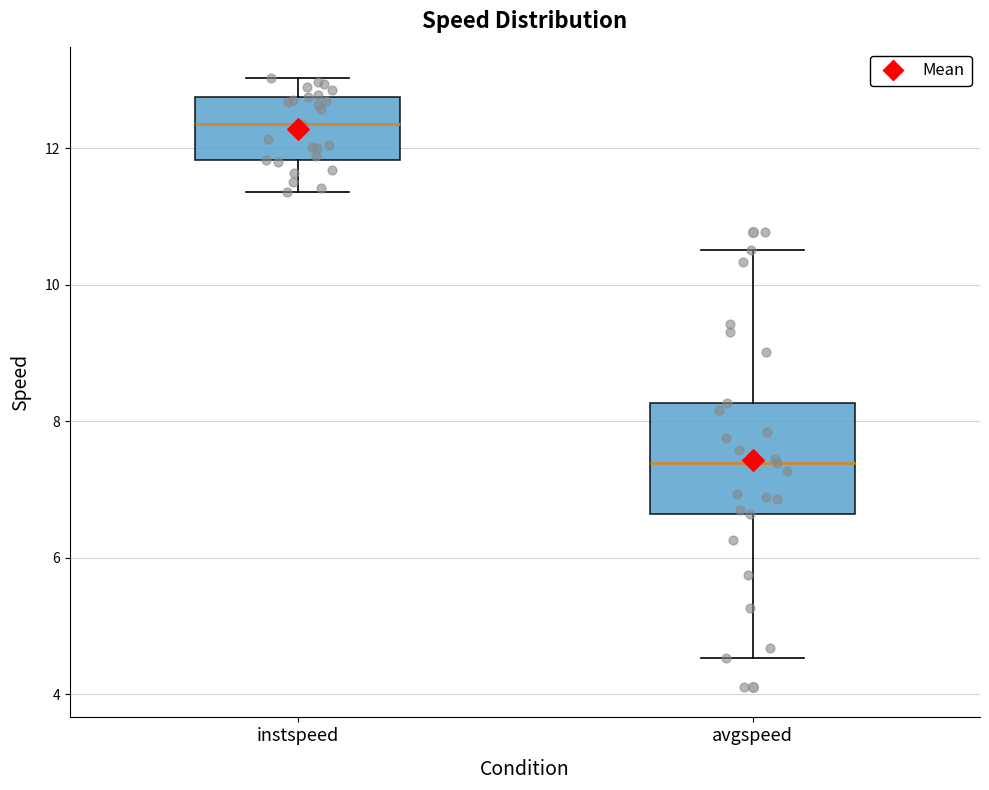

Reading left to right, transcribe this box plot: for each box, give where its median line is, the range the box spans, and where its two whiskers end, as read against the y-axis. The values are not printed on the chart, so give them approximately, as read against the axis.

instspeed: median 12.4, box 11.8 to 12.8, whiskers 11.4 to 13.0
avgspeed: median 7.4, box 6.6 to 8.2, whiskers 4.6 to 10.6